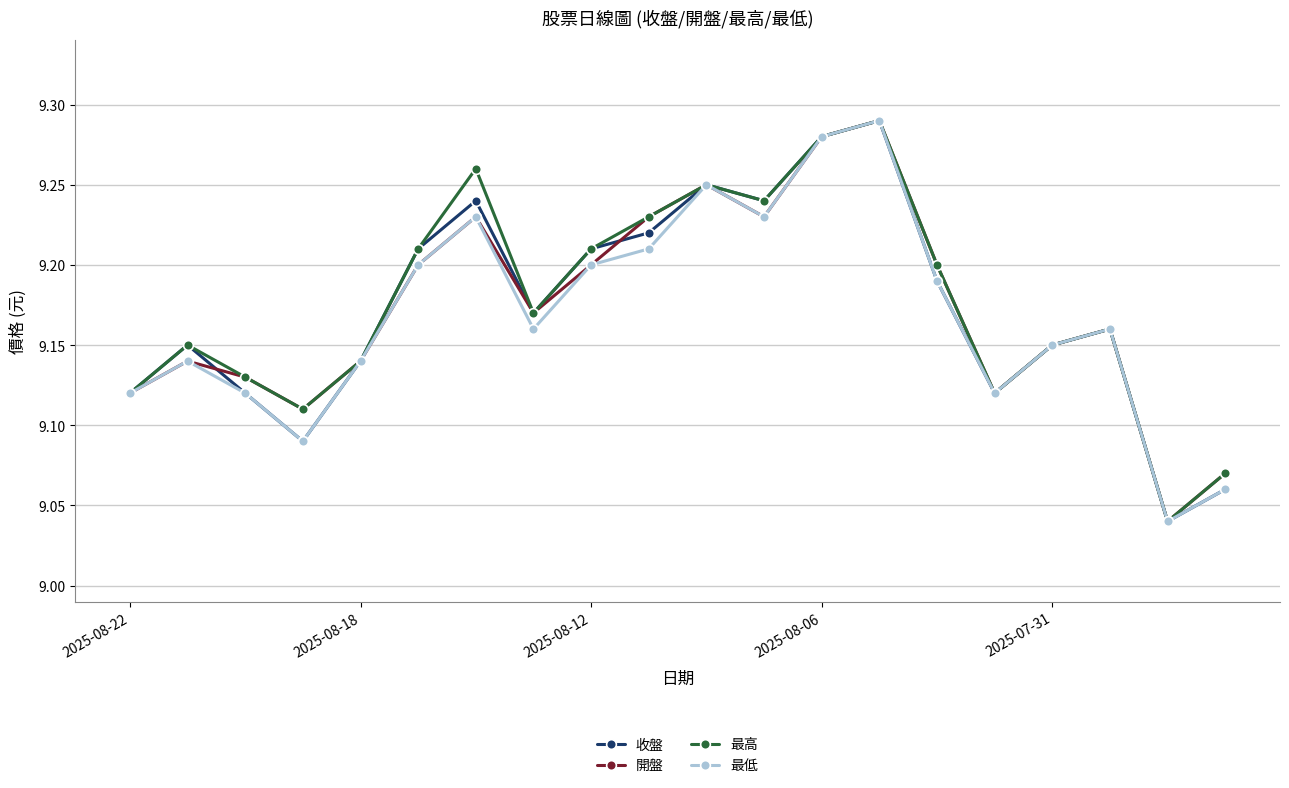

How many interior local peaks does the 最高 series have?

5